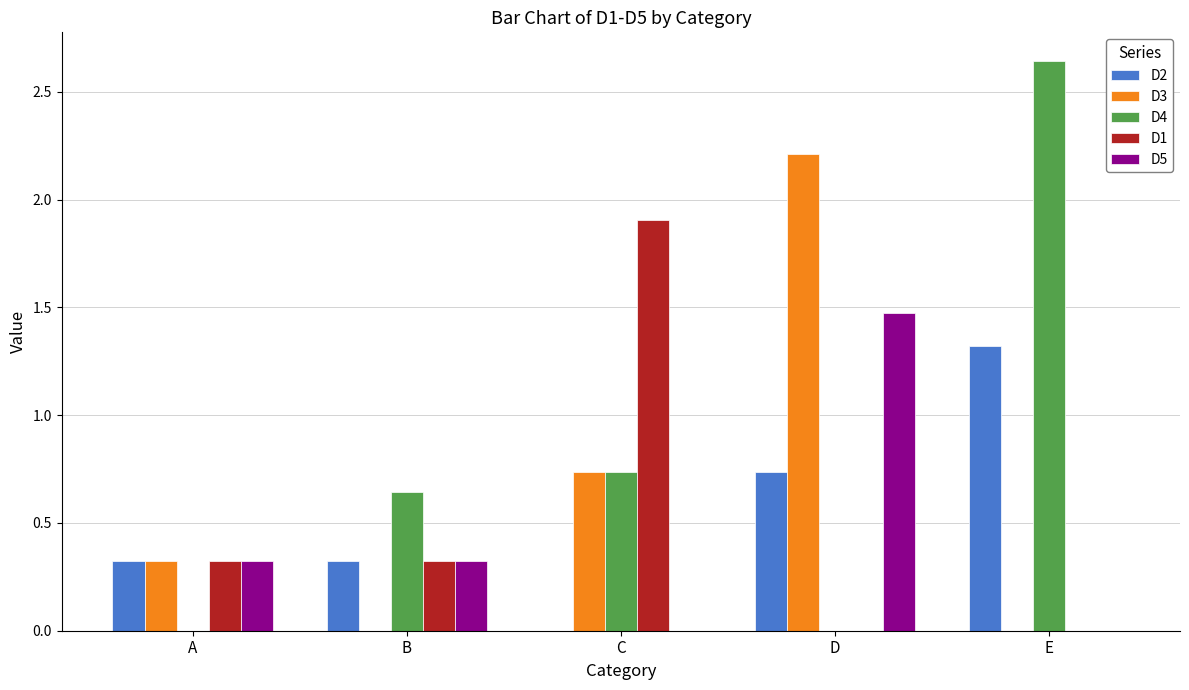

What value does the D1 series have at A?

0.3